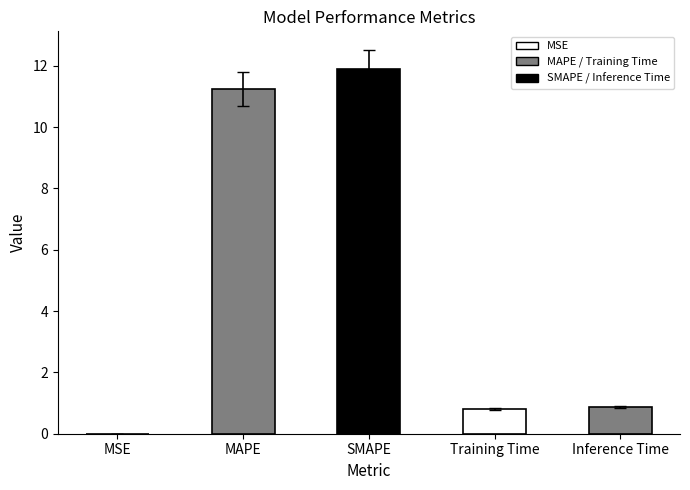

What is the maximum value shown in the chart?

11.9